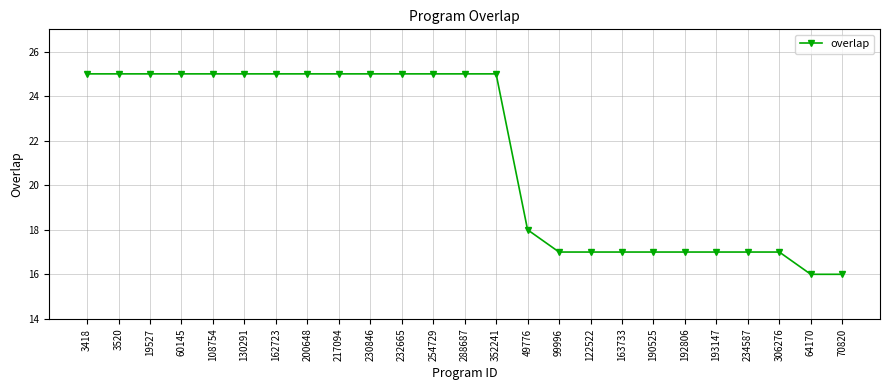

The value at 306276 is 17. True or false?

True